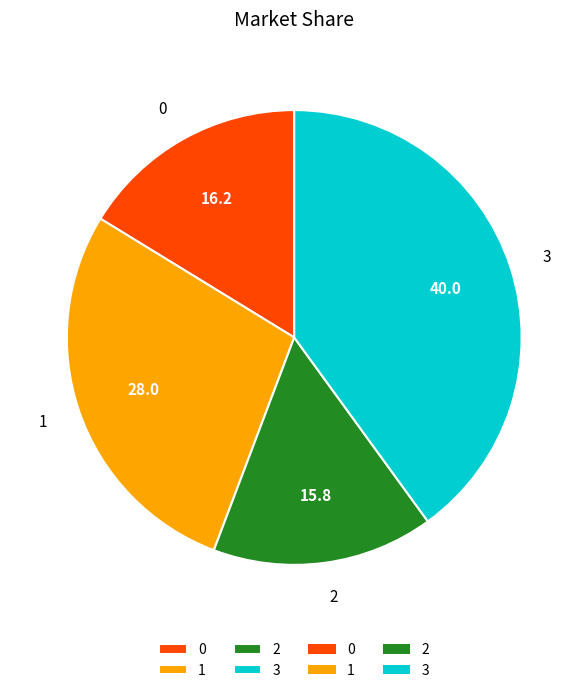

How many segments does this pie chart have?

4